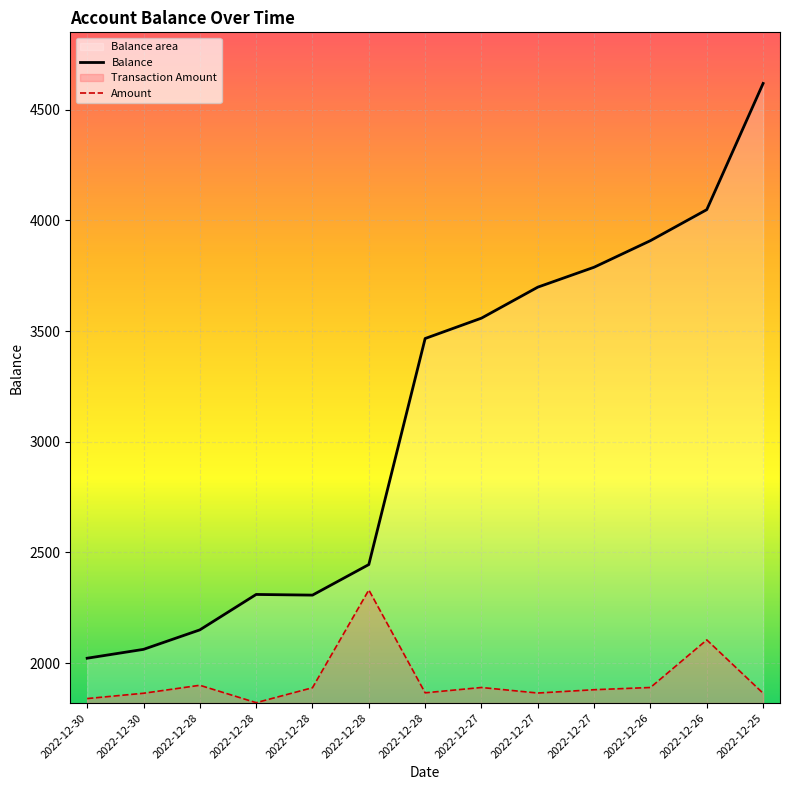

How many points are higher than both their immediate neighbors (excluding endpoints)?

1